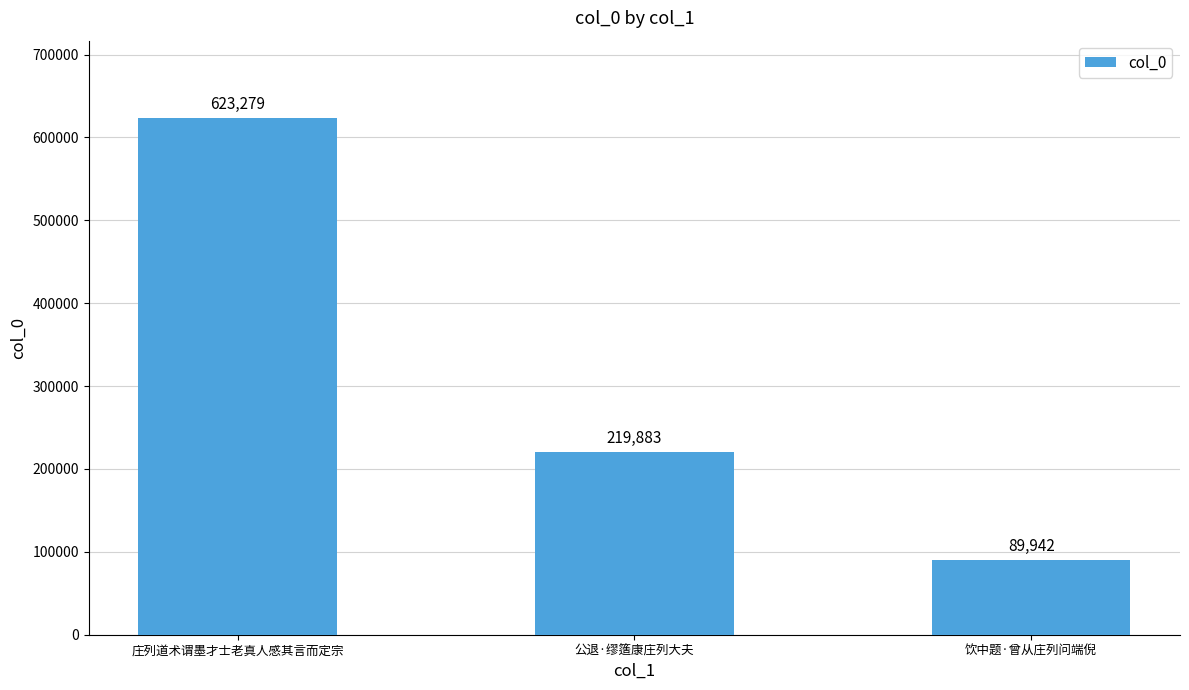

Is it true that the value at 公退·缪簉康庄列大夫 is 70109?

False